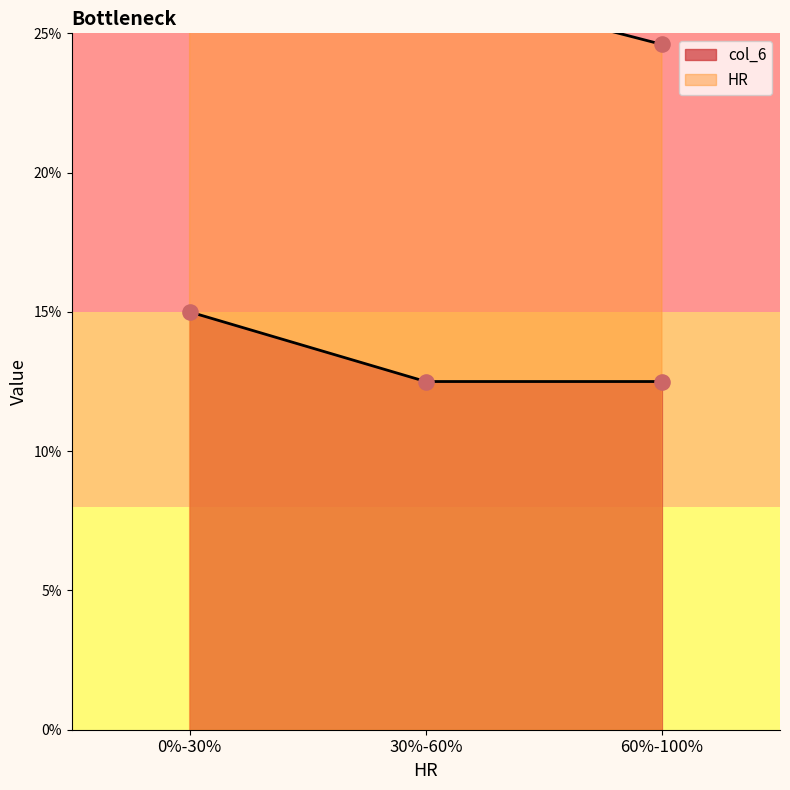

Between 30%-60% and 60%-100%, which is larger?

30%-60%